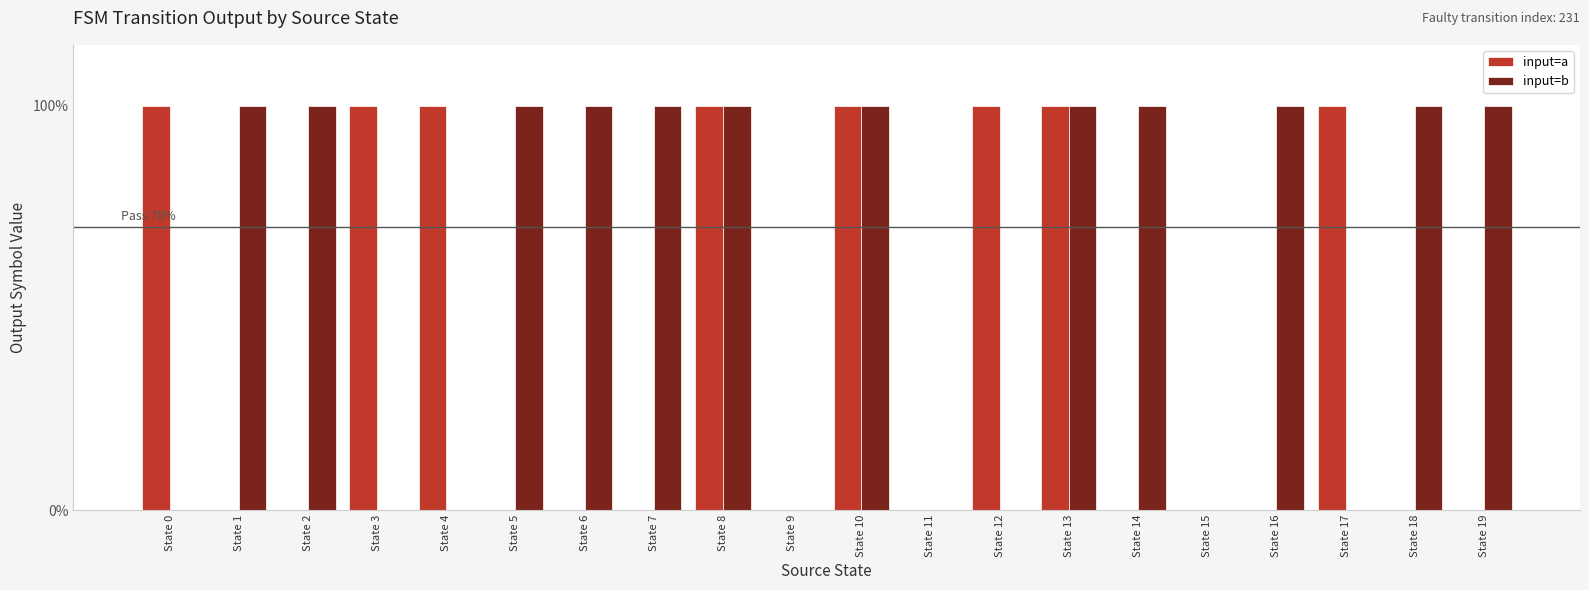

What are all the series names shown in the legend?

input=a, input=b